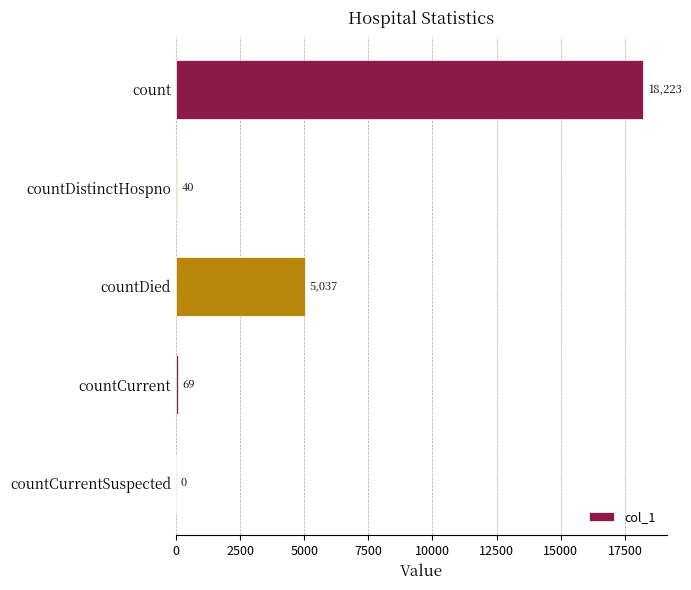

What is the change in value from count to countDied?

-13186